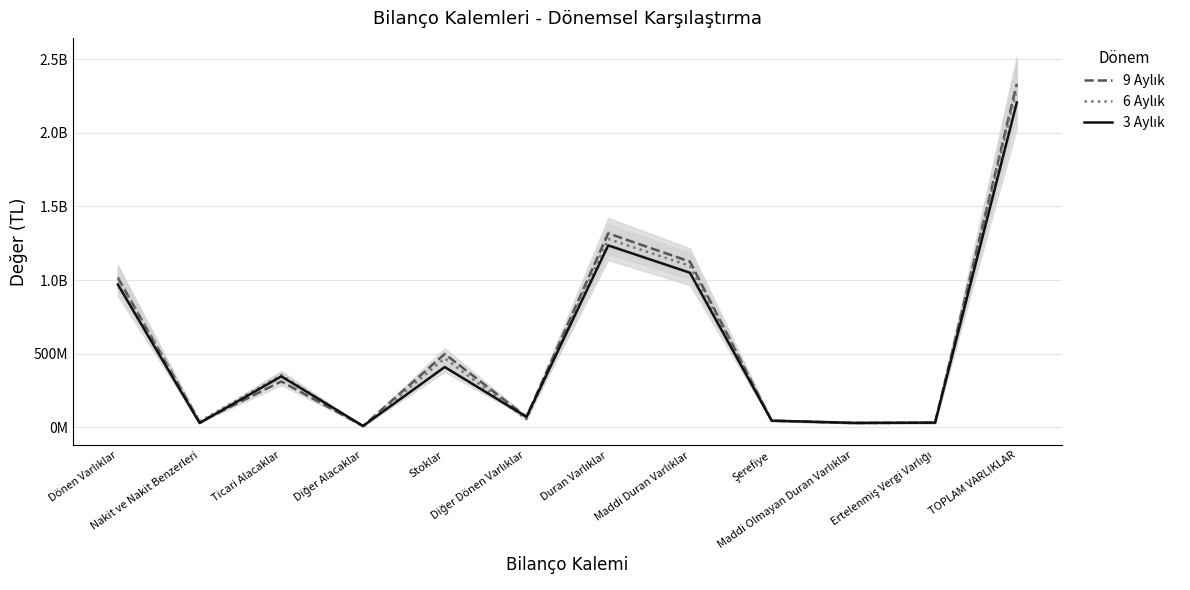

Rank the series by their average value, from highest to lowest.

9 Aylık, 6 Aylık, 3 Aylık